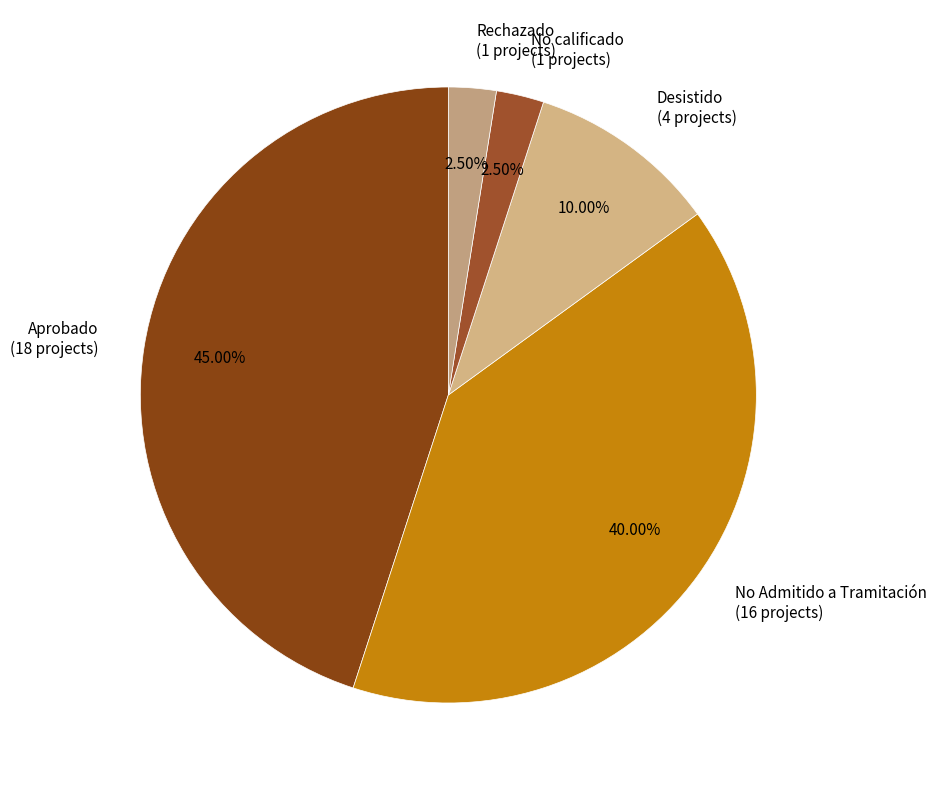

Does any single category account for the majority?

No